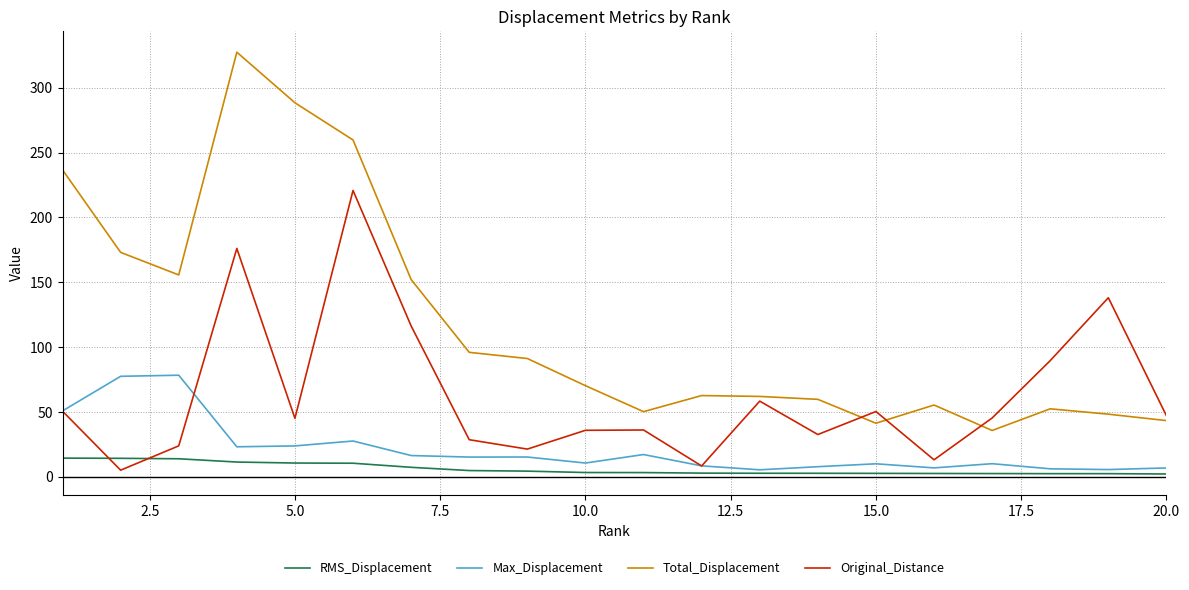

What is the maximum value for Max_Displacement?

78.2